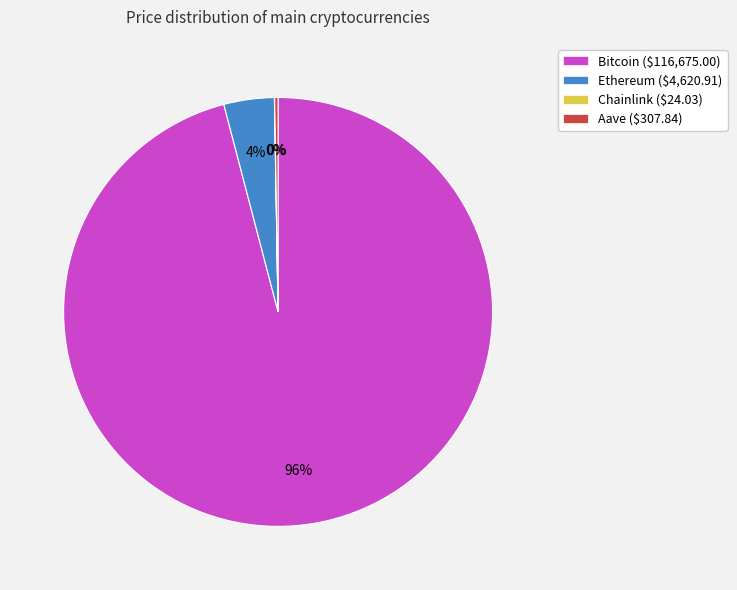

Is it true that Ethereum ($4,620.91) is 4% of the pie?

True